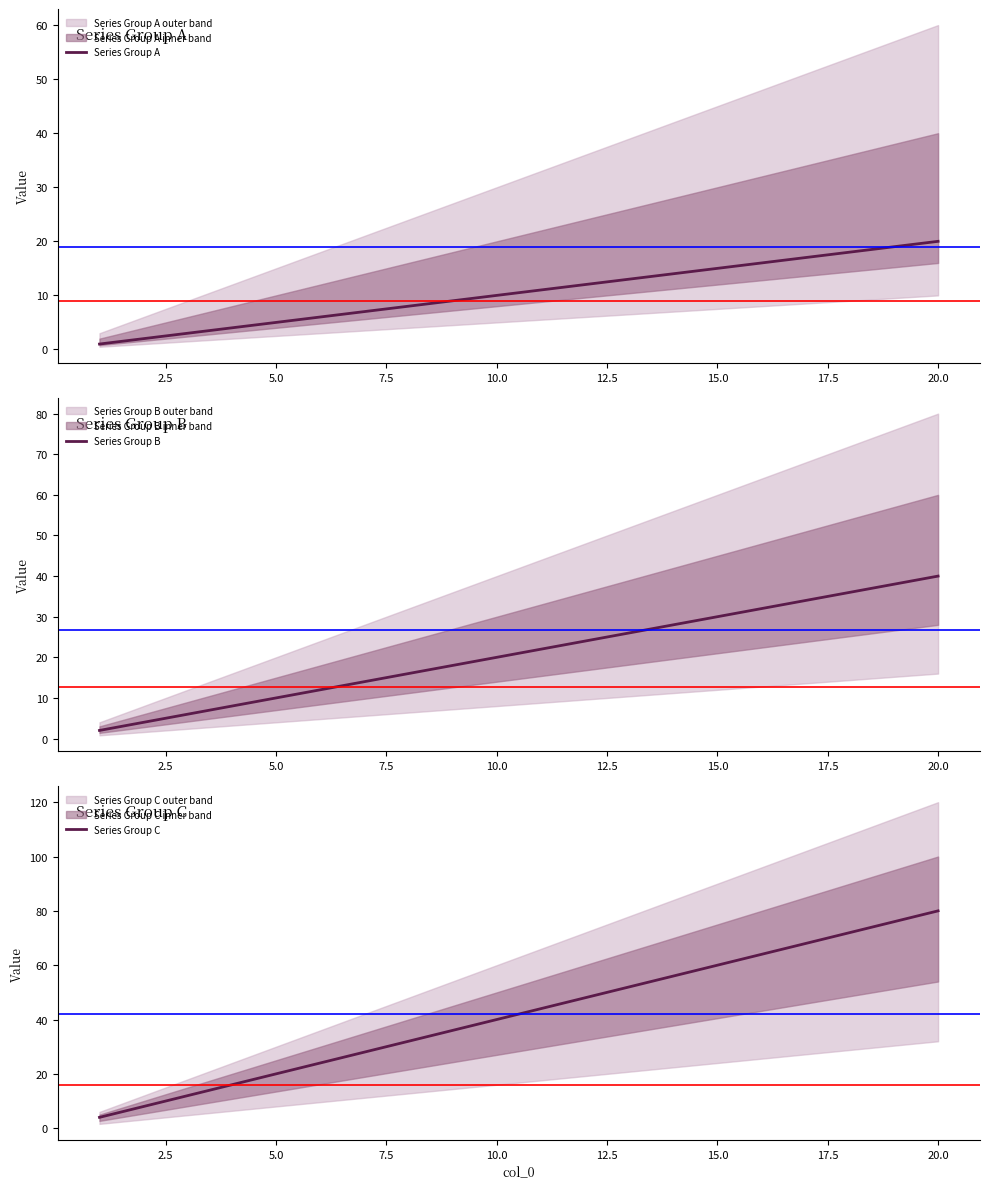

List the series in order of their peak value, highest first.

Series Group C, Series Group B, Series Group A